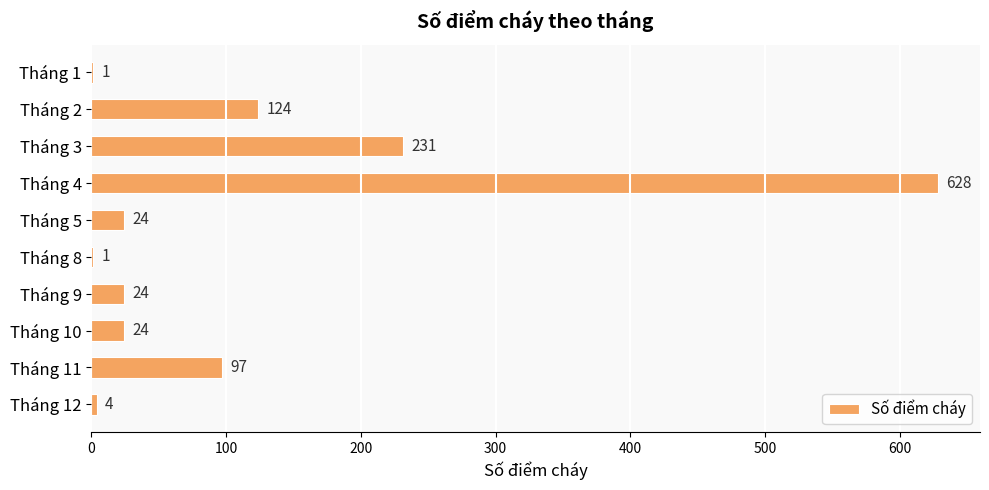

Which label corresponds to the largest value in the chart?

Tháng 4